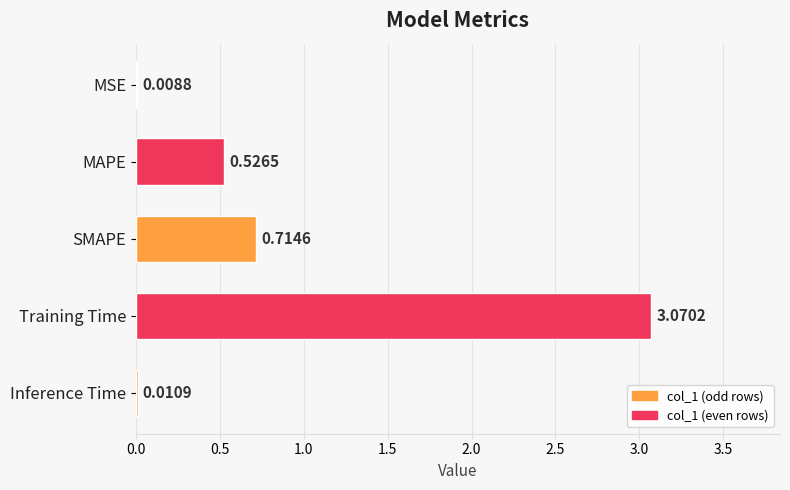

What is the sum of all values?

4.3